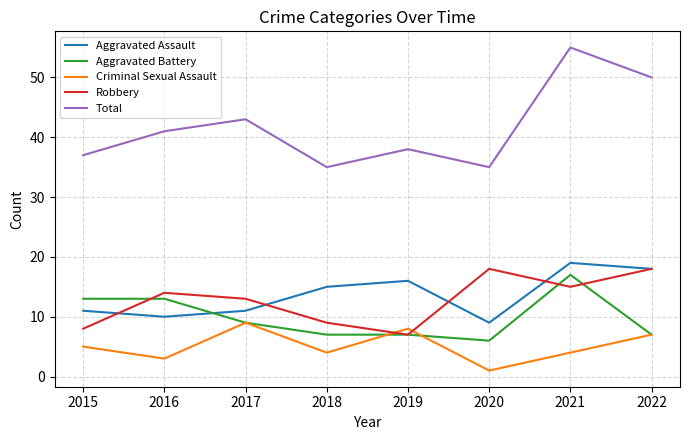

True or false: Aggravated Assault and Total cross at least once.

False